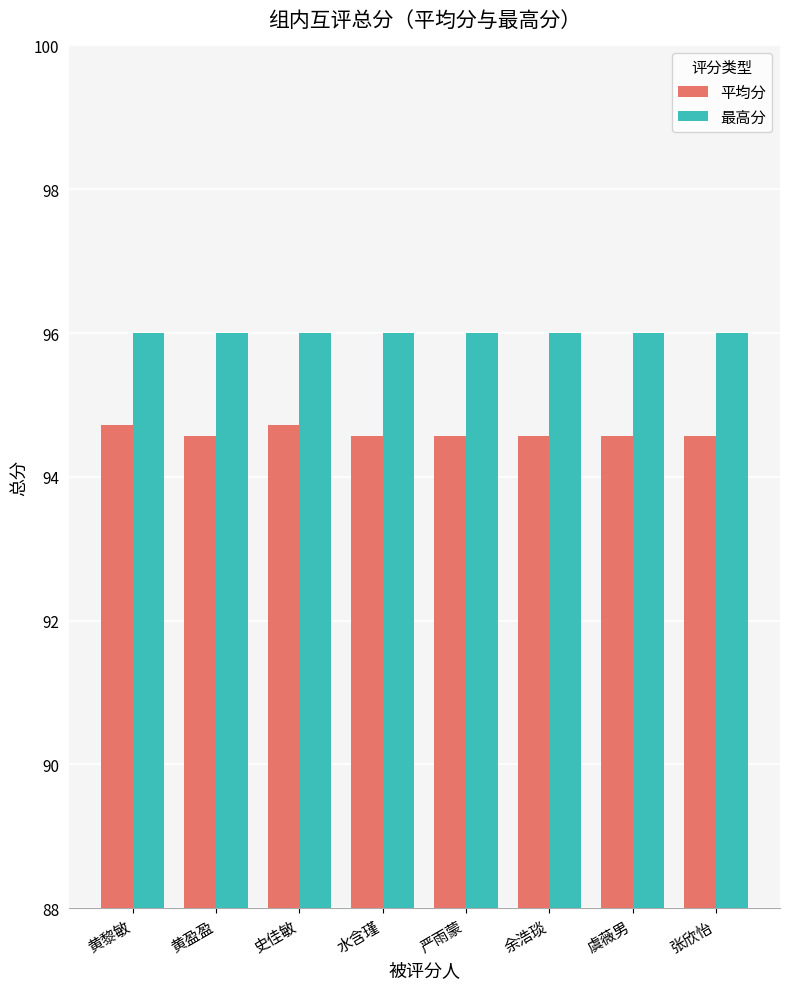

How many bars are there in total?

16